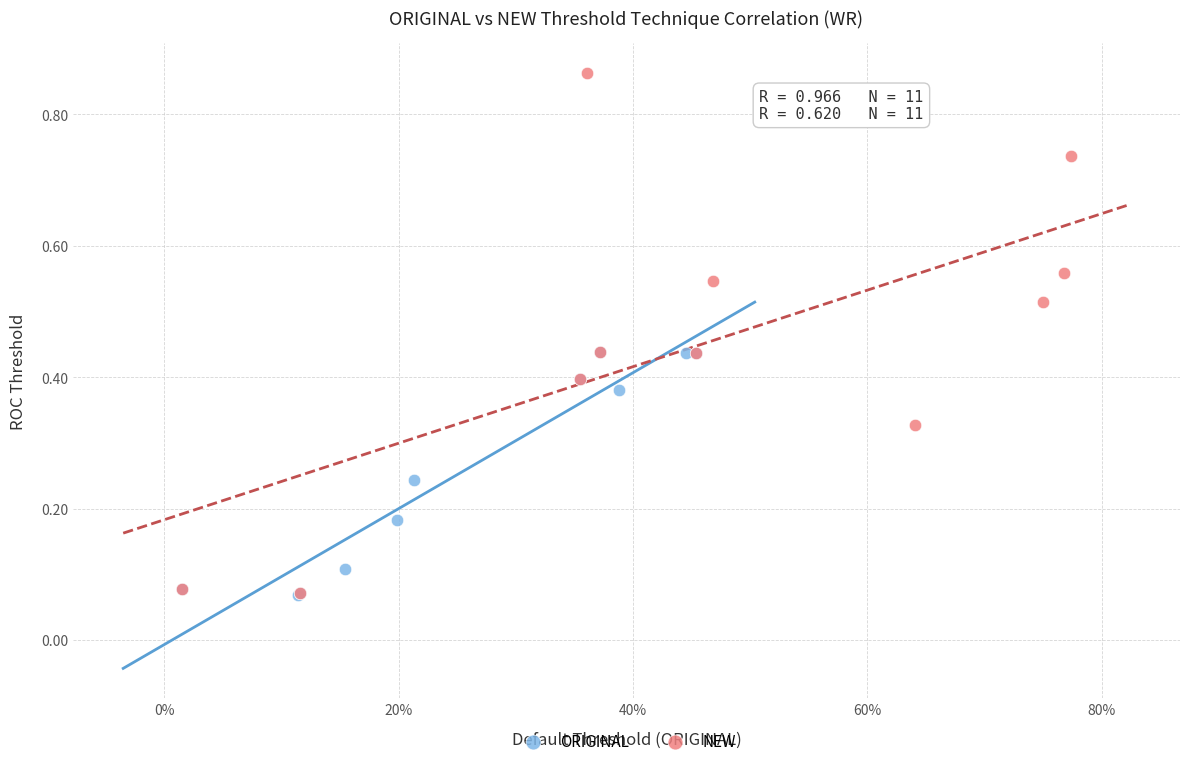

Which series contains the highest Y value?

NEW